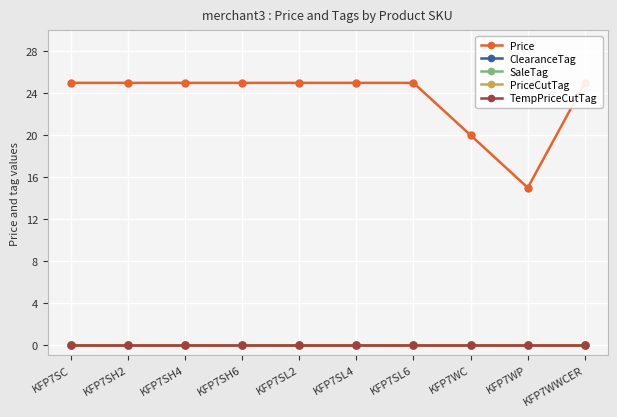

How many lines are shown in the chart?

5